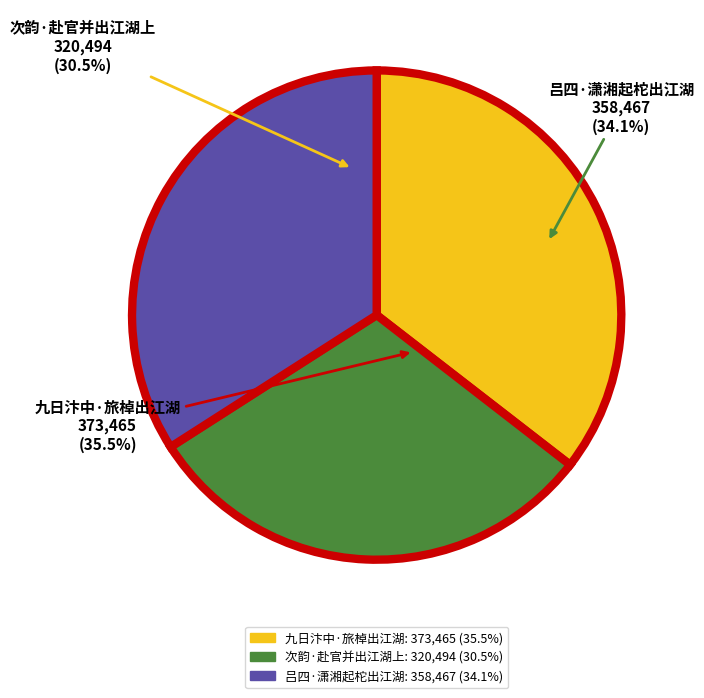

To the nearest percent, what is the difference between the 九日汴中·旅棹出江湖 and 次韵·赴官并出江湖上 slice percentages?

5%